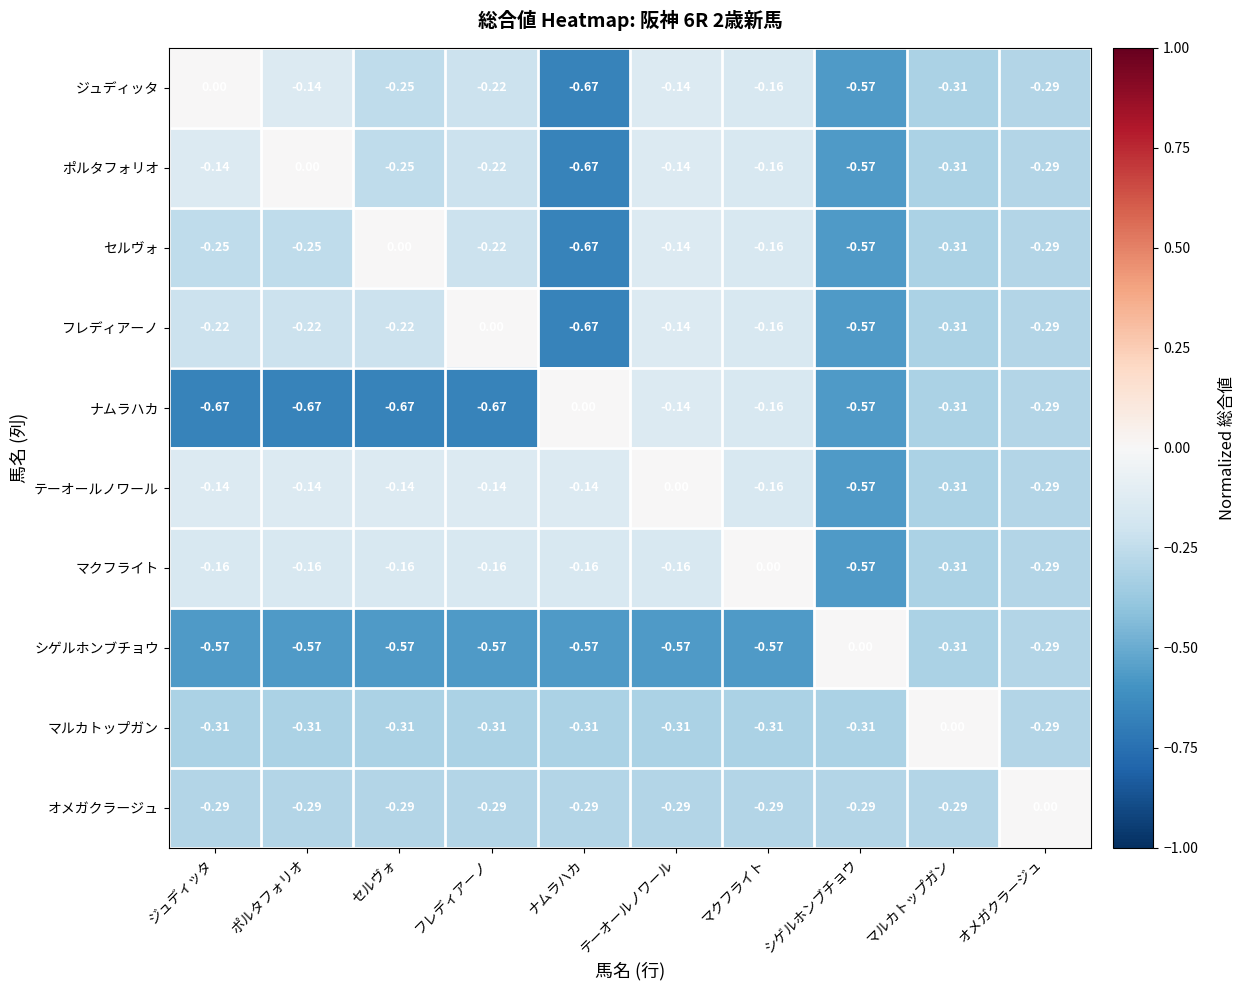

At which label is テーオールノワール closest to 0?

テーオールノワール